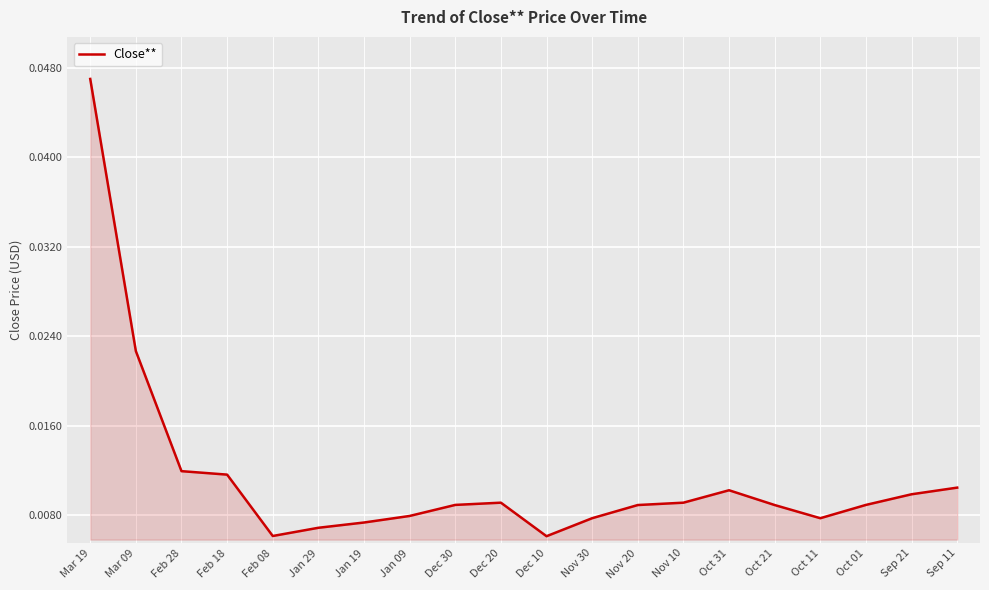

Between Jan 19 and Sep 11, which is larger?

Sep 11